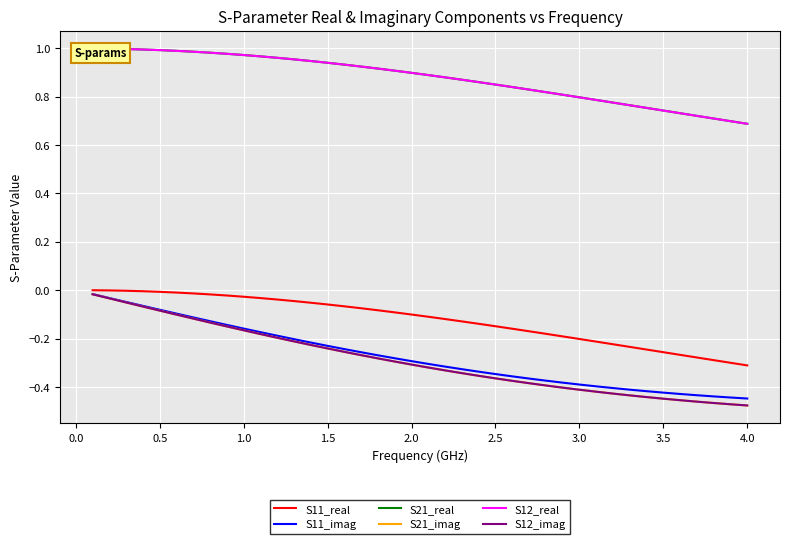

The S11_real series shows -0.1 at 35. True or false?

False